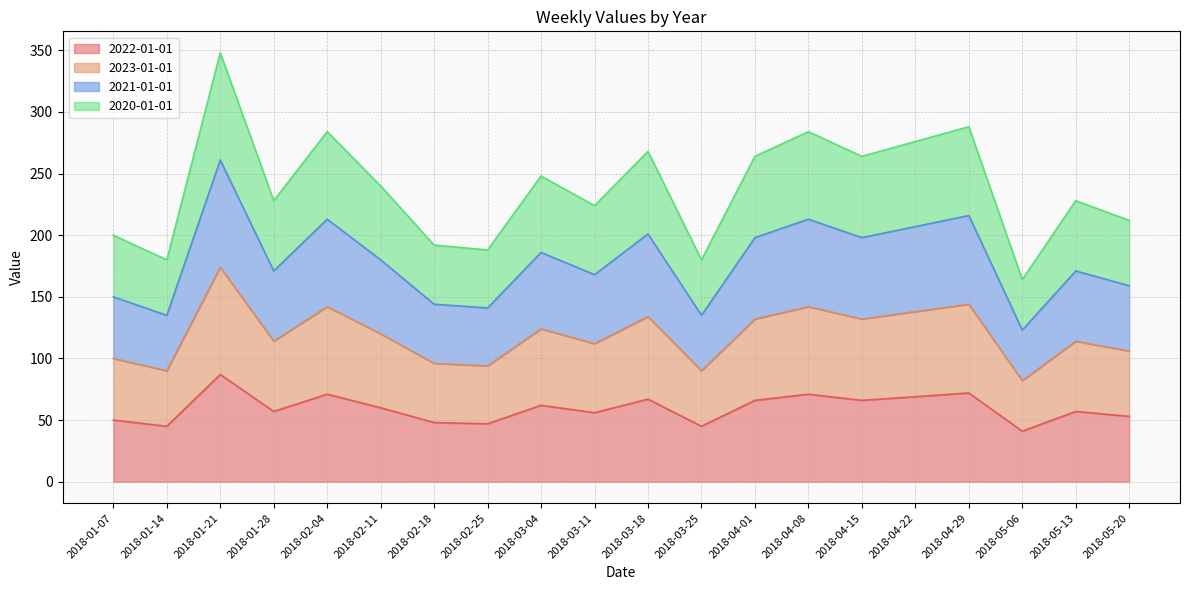

Reading left to right, what are all the values shown in this chart?

2022-01-01: 50	45	87	57	71	60	48	47	62	56	67	45	66	71	66	69	72	41	57	53
2023-01-01: 100	90	174	114	142	120	96	94	124	112	134	90	132	142	132	138	144	82	114	106
2021-01-01: 150	135	261	171	213	180	144	141	186	168	201	135	198	213	198	207	216	123	171	159
2020-01-01: 200	180	348	228	284	240	192	188	248	224	268	180	264	284	264	276	288	164	228	212